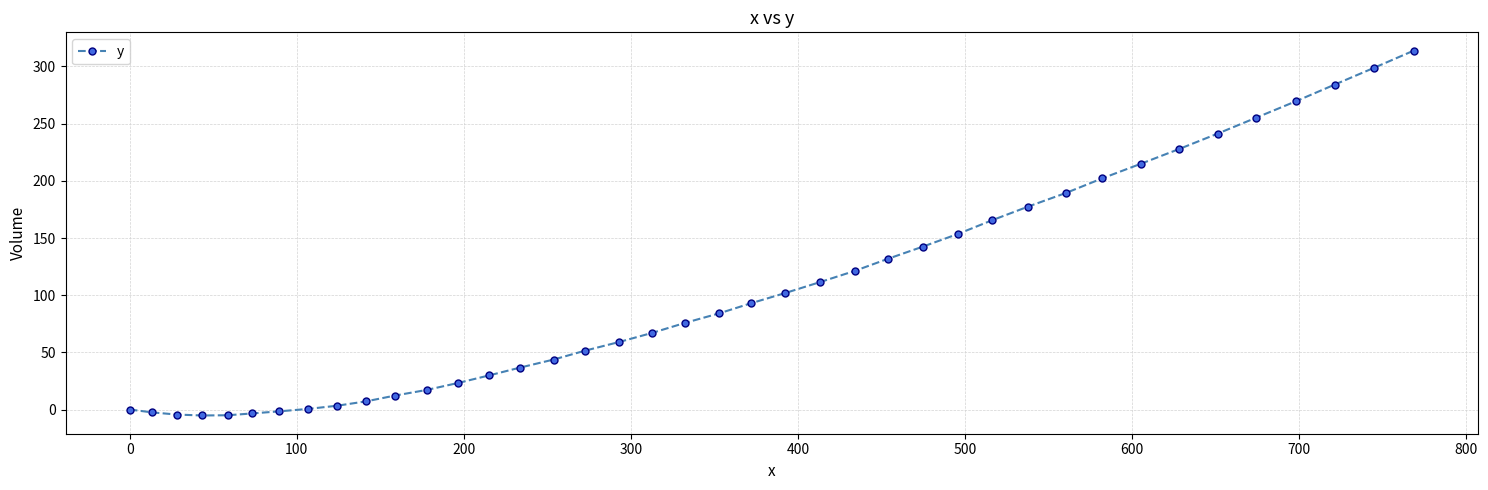

What is the difference between the second highest and minimum values?

304.1